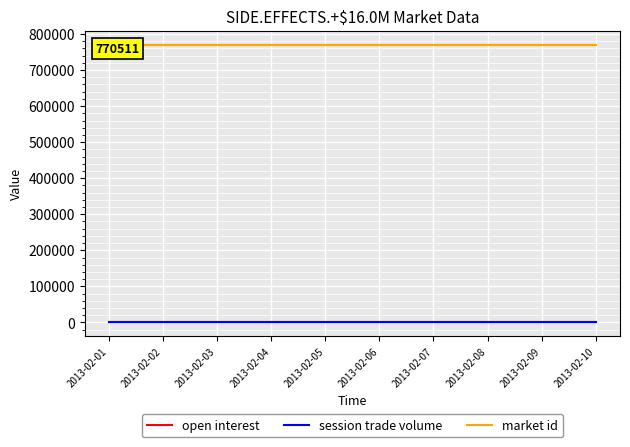

What is the value of the market id point at the 3rd from the left?

770511